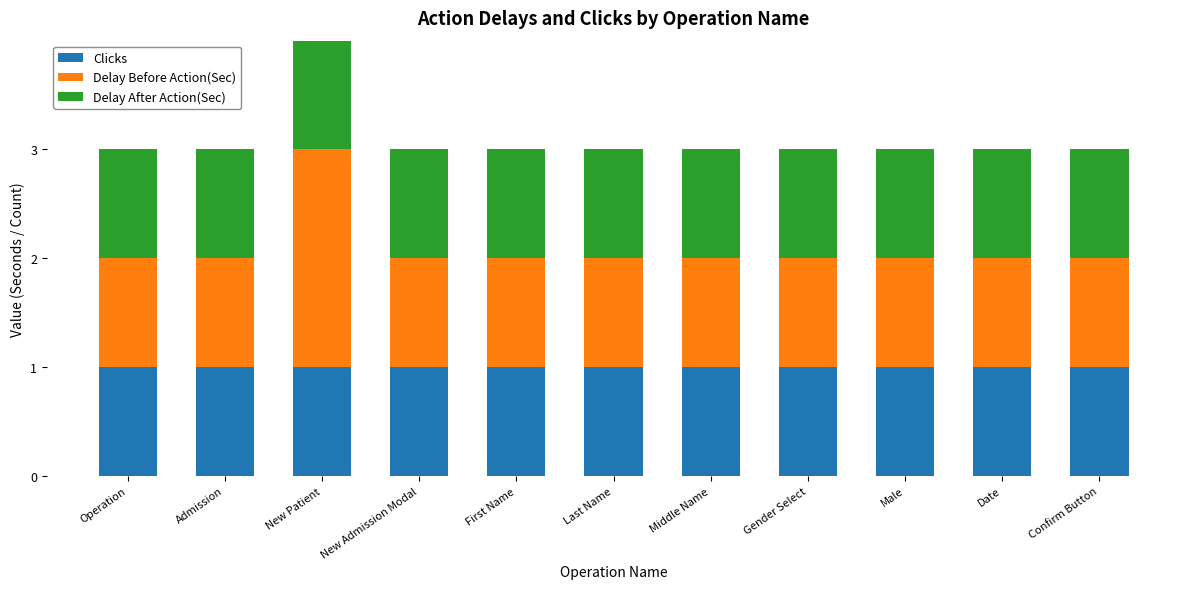

What is the sum of all Clicks values?

11